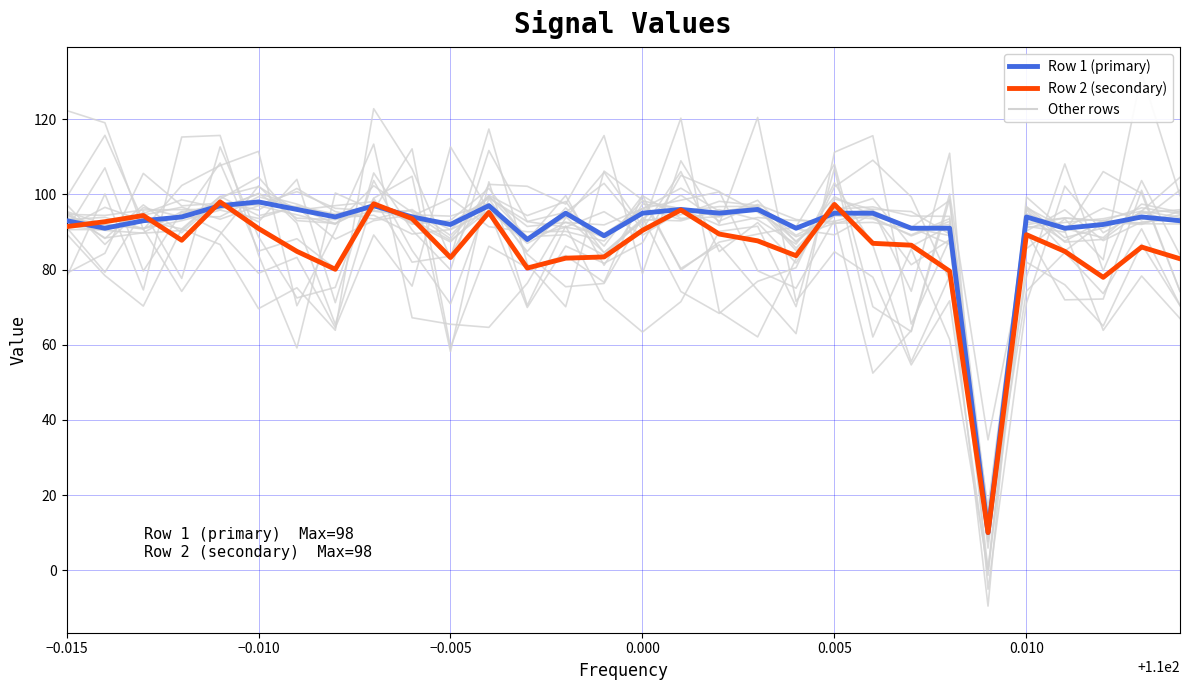

Reading right to left, what are all the values shown in this chart?

Row 1 (primary): 93.0	94.0	92.0	91.0	94.0	10.0	91.0	91.0	95.0	95.0	91.0	96.0	95.0	96.0	95.0	89.0	95.0	88.0	97.0	92.0	94.0	97.0	94.0	96.0	98.0	97.0	94.0	93.0	91.0	93.0
Row 2 (secondary): 82.9	86.0	77.9	84.8	89.3	10.0	79.6	86.5	87.0	97.3	83.7	87.6	89.4	95.9	90.4	83.4	83.0	80.4	95.2	83.2	93.6	97.5	80.1	84.8	90.9	98.0	87.8	94.4	92.7	91.4